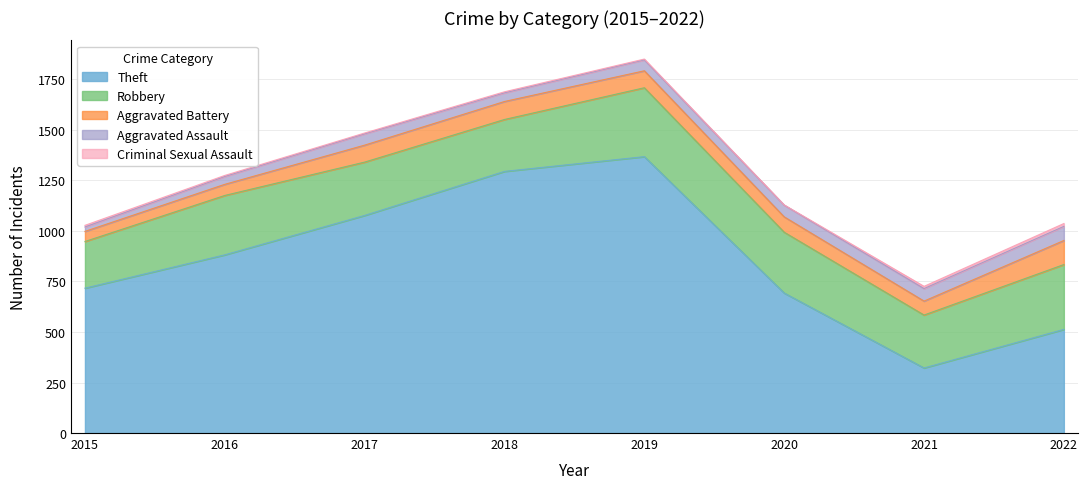

What is the value of the Aggravated Battery point at the 8th from the left?

119